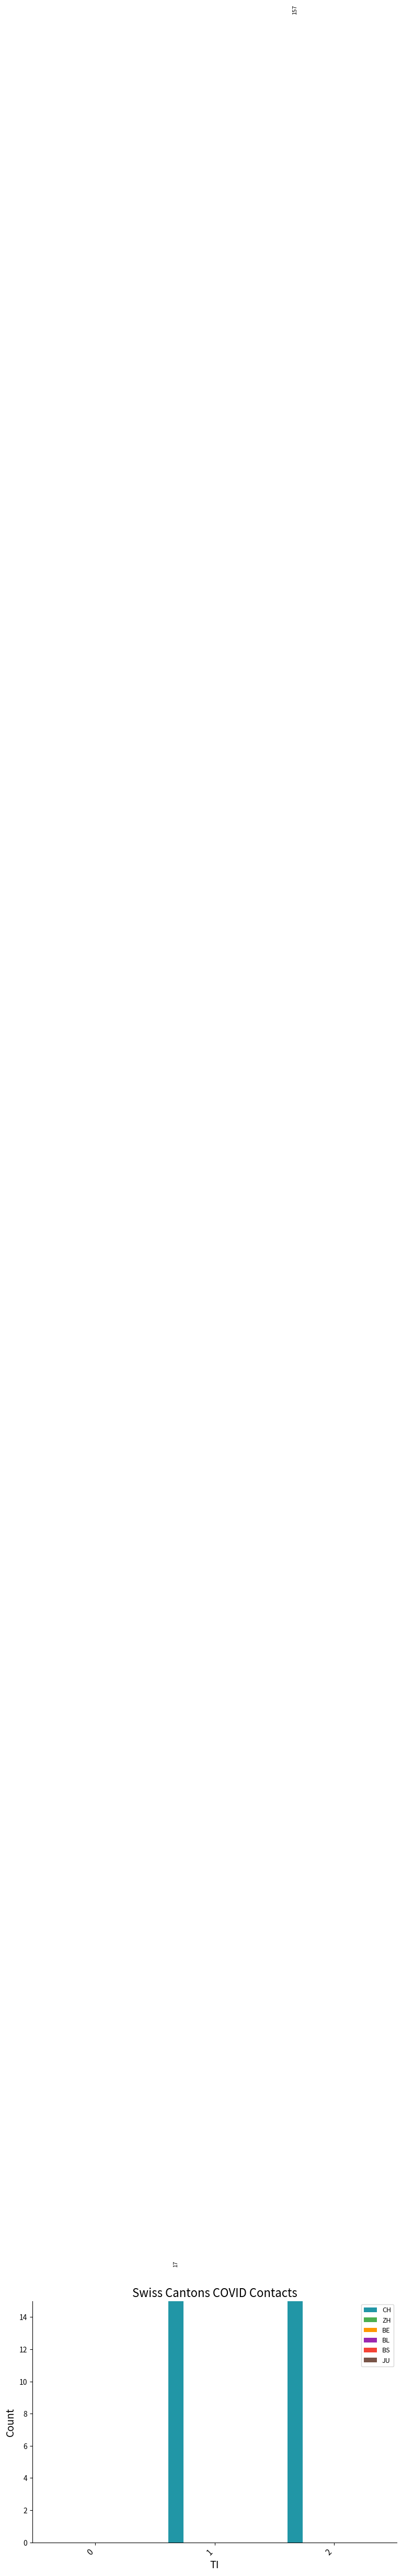

Reading left to right, extract all data points from this chart.

CH: 0	17	157
ZH: 0	0	0
BE: 0	0	0
BL: 0	0	0
BS: 0	0	0
JU: 0	0	0